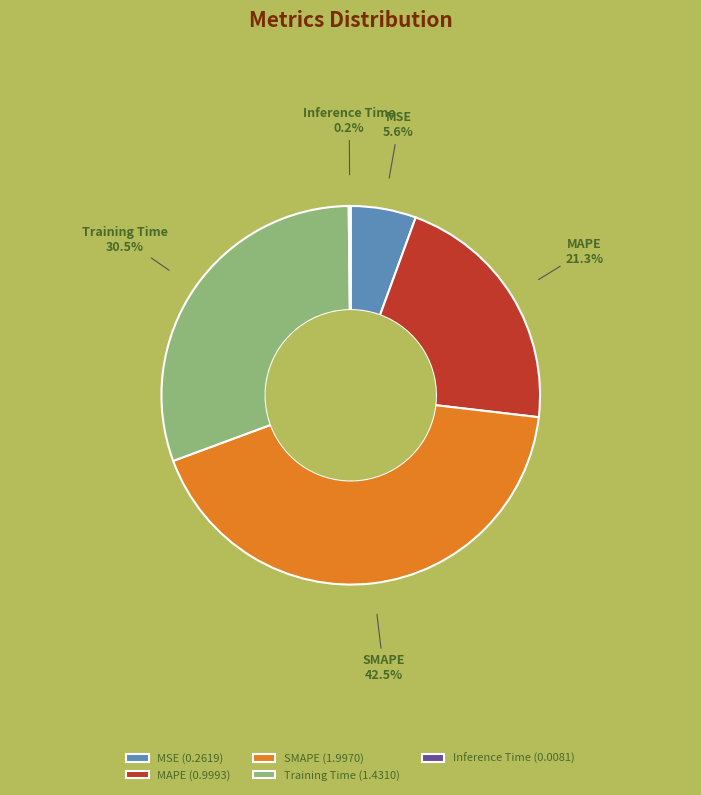

Does MAPE account for over 50% of the chart?

No